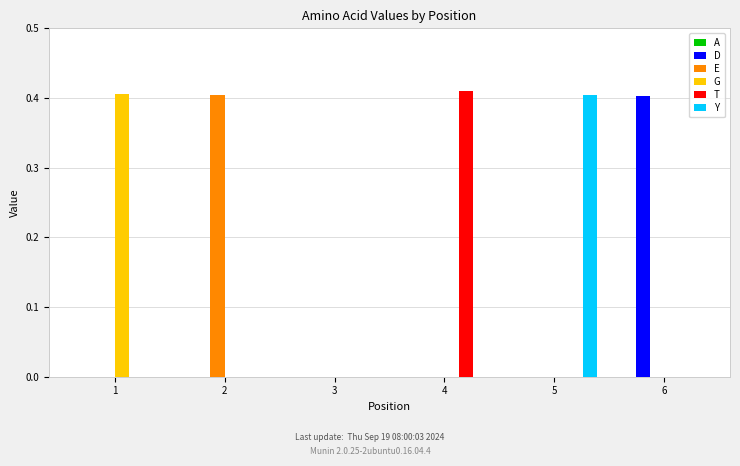

The D series shows -0.2 at 4. True or false?

False